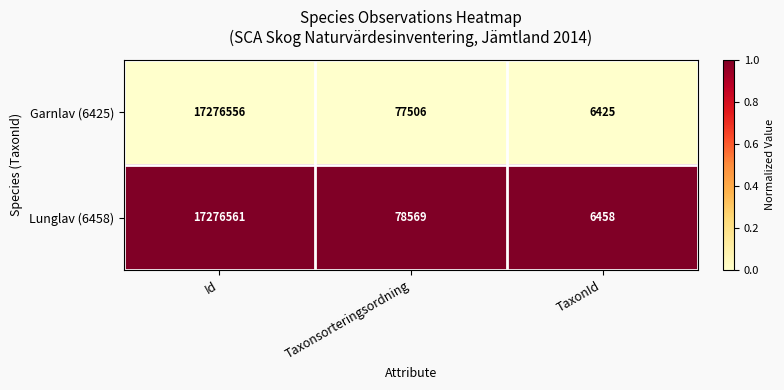

What is the difference between the maximum and minimum values in the Garnlav (6425) series?

17270131